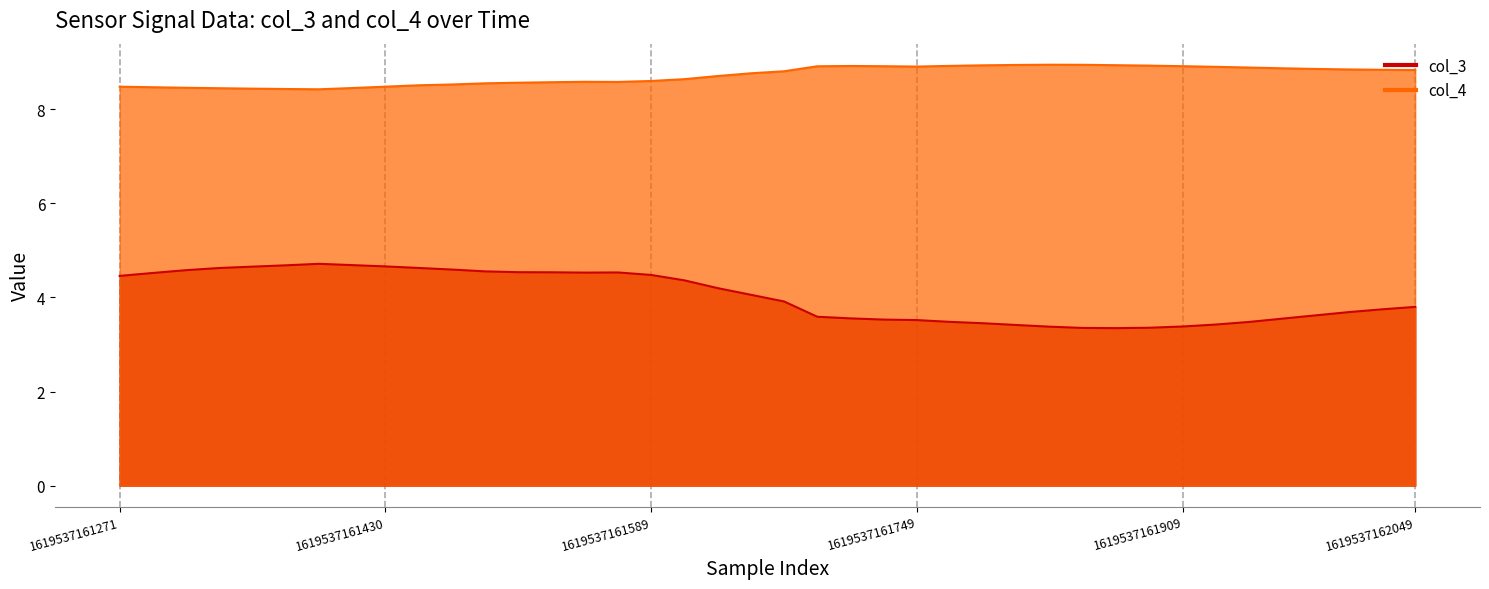

What is the sum of the col_4 values at 29 and 30?

17.9